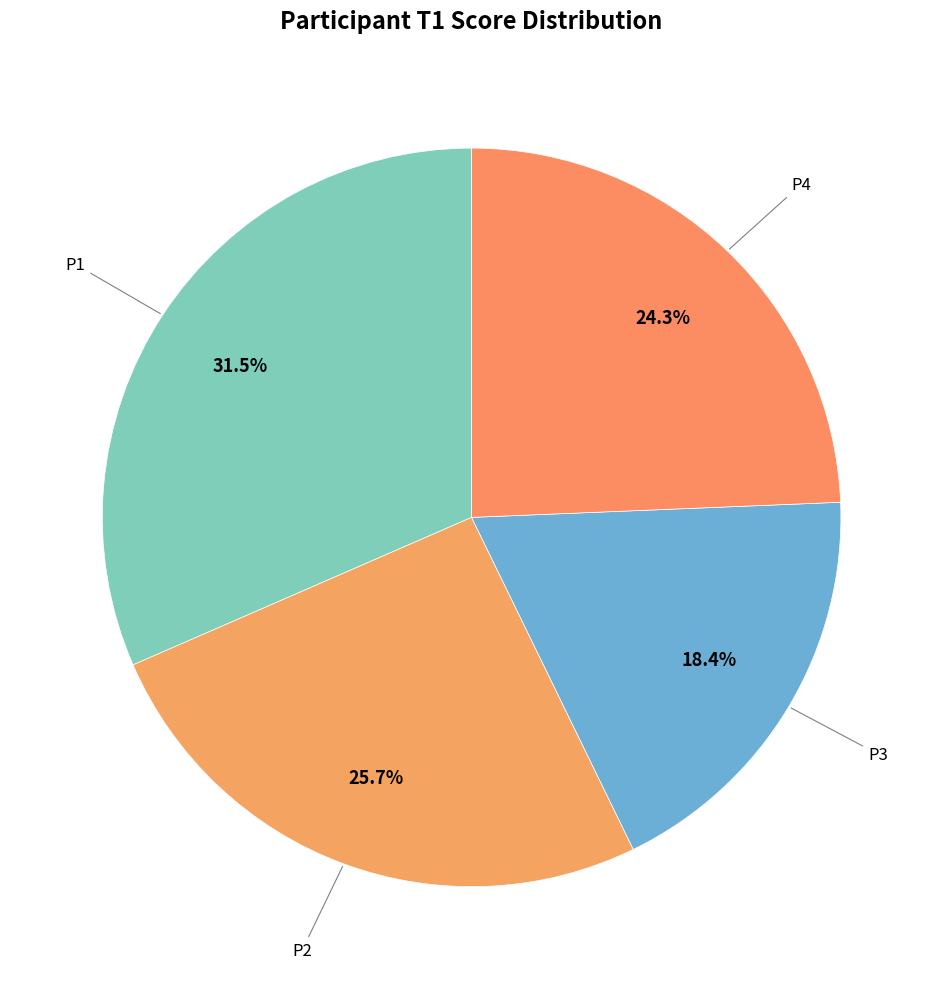

How many segments does this pie chart have?

4